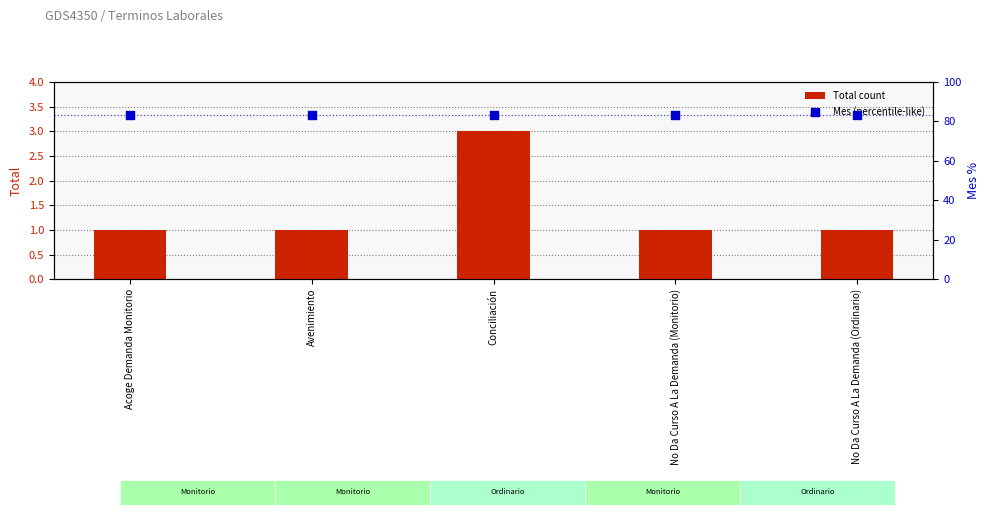

At which category is the sum across all series the highest?

Conciliación